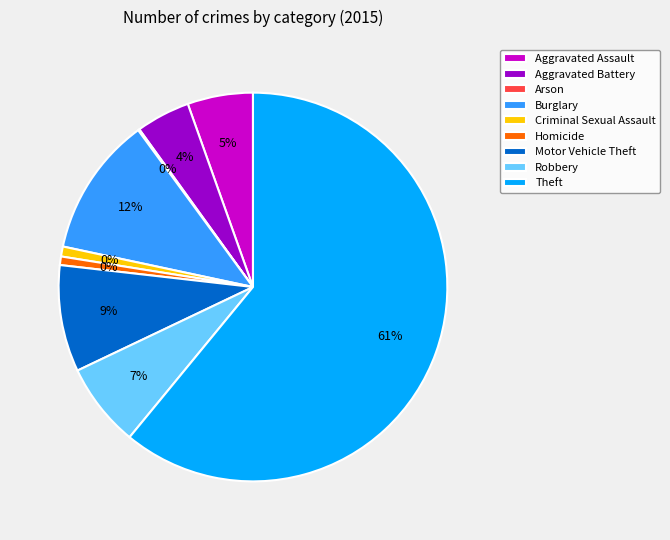

Do Aggravated Battery and Aggravated Assault together represent more than half of the pie?

No